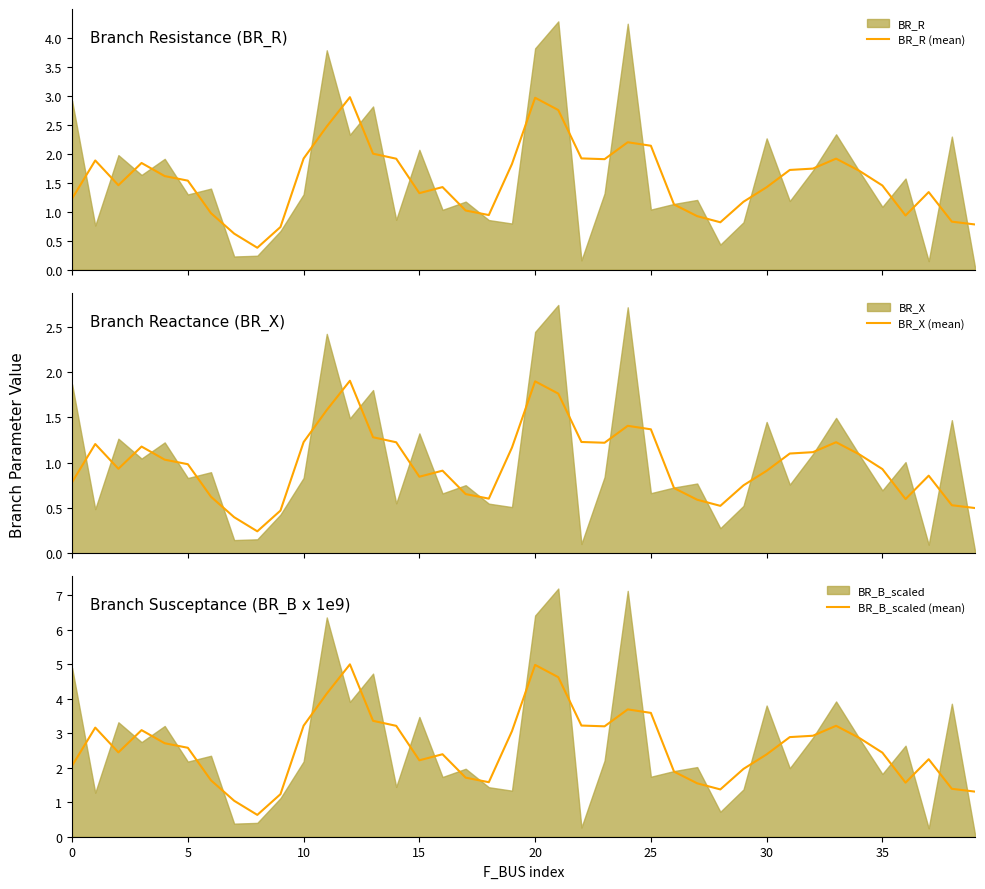

Reading left to right, list all the values displayed in this chart.

BR_R (mean): 1.2	1.9	1.5	1.8	1.6	1.5	1.0	0.6	0.4	0.7	1.9	2.5	3.0	2.0	1.9	1.3	1.4	1.0	0.9	1.8	3.0	2.8	1.9	1.9	2.2	2.1	1.1	0.9	0.8	1.2	1.4	1.7	1.7	1.9	1.7	1.4	0.9	1.3	0.8	0.8
BR_X (mean): 0.8	1.2	0.9	1.2	1.0	1.0	0.6	0.4	0.2	0.5	1.2	1.6	1.9	1.3	1.2	0.8	0.9	0.7	0.6	1.2	1.9	1.8	1.2	1.2	1.4	1.4	0.7	0.6	0.5	0.7	0.9	1.1	1.1	1.2	1.1	0.9	0.6	0.9	0.5	0.5
BR_B_scaled (mean): 2.1	3.2	2.4	3.1	2.7	2.6	1.6	1.0	0.6	1.2	3.2	4.1	5.0	3.4	3.2	2.2	2.4	1.7	1.6	3.1	5.0	4.6	3.2	3.2	3.7	3.6	1.9	1.5	1.4	2.0	2.4	2.9	2.9	3.2	2.9	2.4	1.6	2.2	1.4	1.3